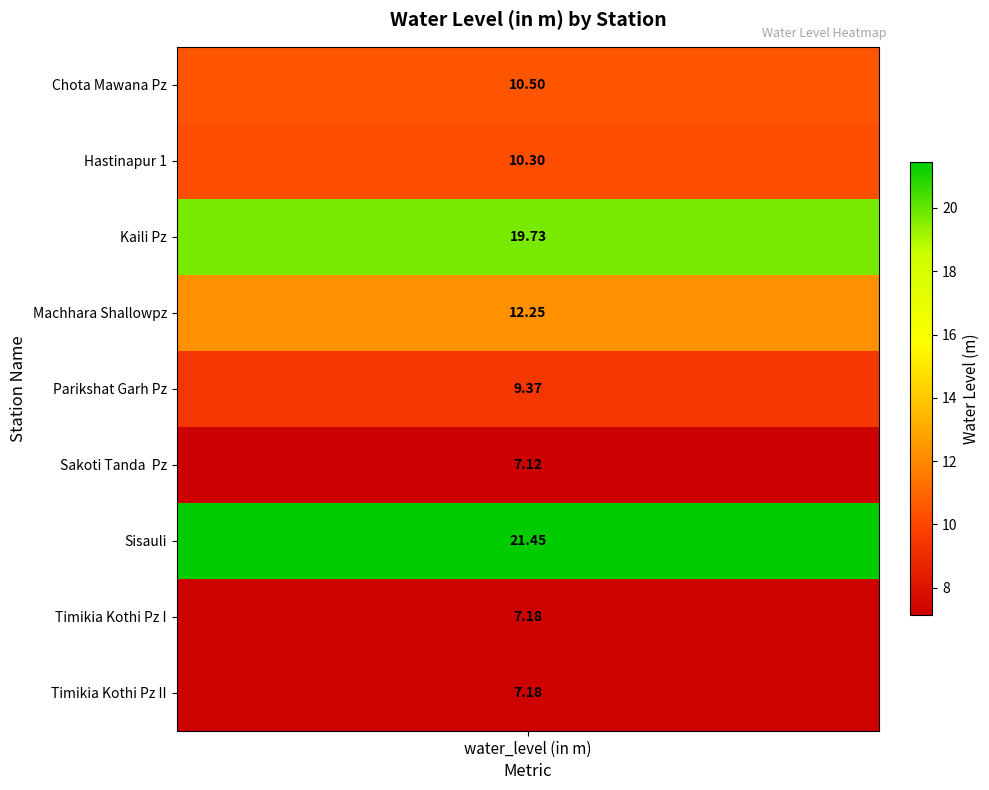

Rank the categories by value from lowest to highest.

Sakoti Tanda  Pz, Timikia Kothi Pz I, Timikia Kothi Pz II, Parikshat Garh Pz, Hastinapur 1, Chota Mawana Pz, Machhara Shallowpz, Kaili Pz, Sisauli